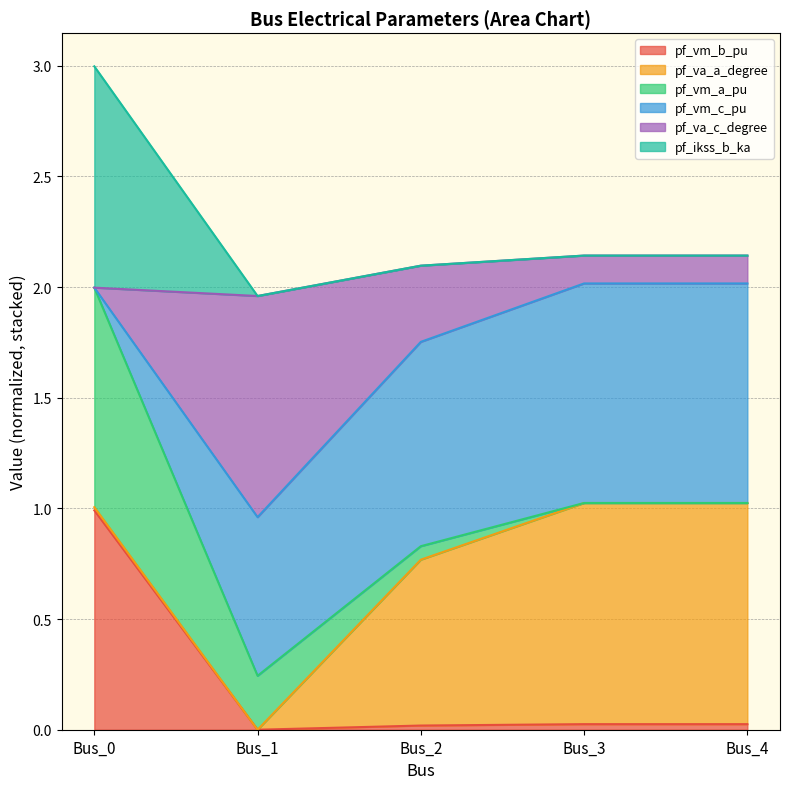

At which label does pf_ikss_b_ka first exceed 2?

Bus_0